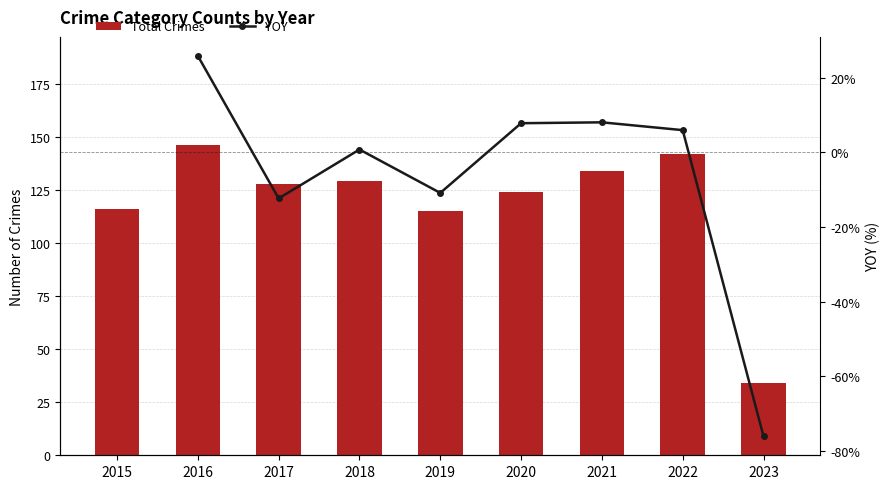

Rank the categories by Total Crimes value from lowest to highest.

2023, 2019, 2015, 2020, 2017, 2018, 2021, 2022, 2016